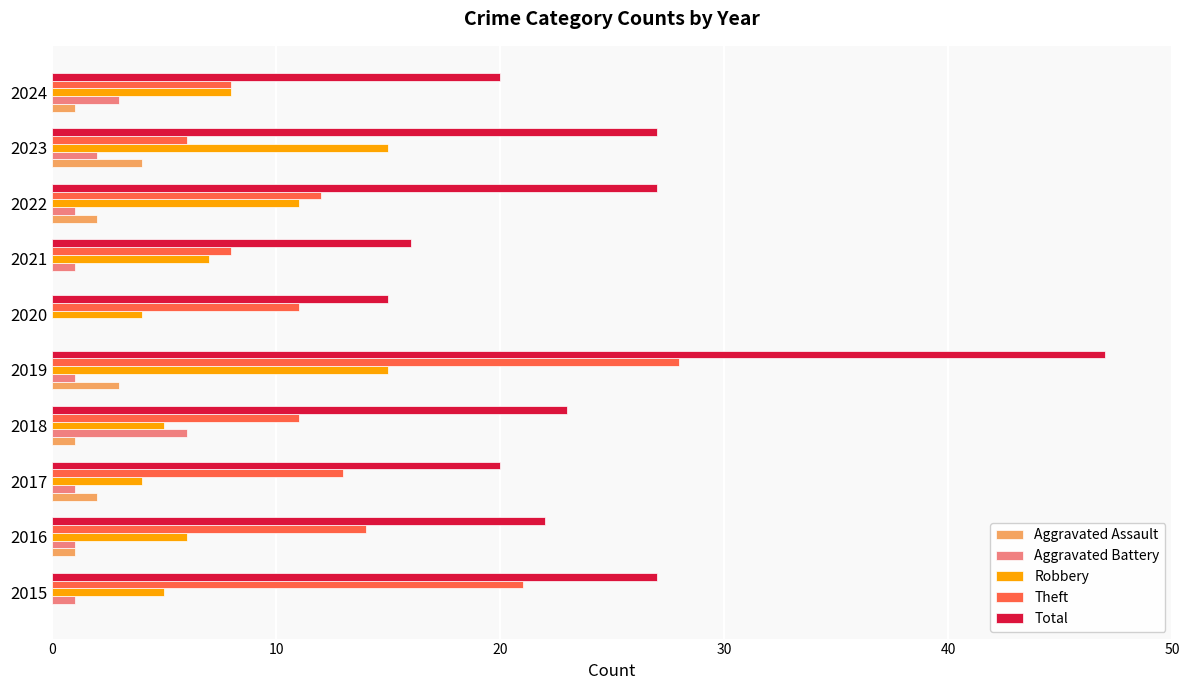

What are all the series names shown in the legend?

Aggravated Assault, Aggravated Battery, Robbery, Theft, Total